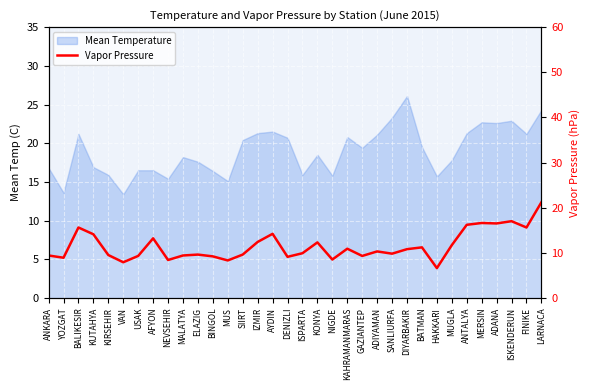

Reading right to left, extract all data points from this chart.

21.2	15.6	17.0	16.5	16.6	16.2	11.7	6.6	11.2	10.8	9.8	10.3	9.3	10.9	8.5	12.3	9.9	9.1	14.2	12.4	9.6	8.3	9.2	9.6	9.4	8.4	13.2	9.3	7.9	9.5	14.1	15.6	8.9	9.4